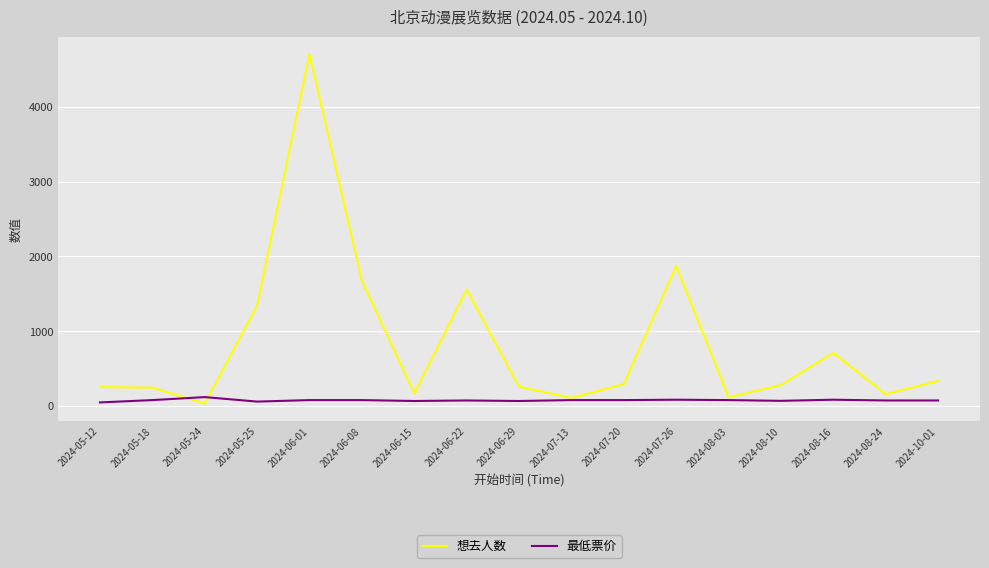

Which series ends up on top after the final intersection of 最低票价 and 想去人数?

想去人数